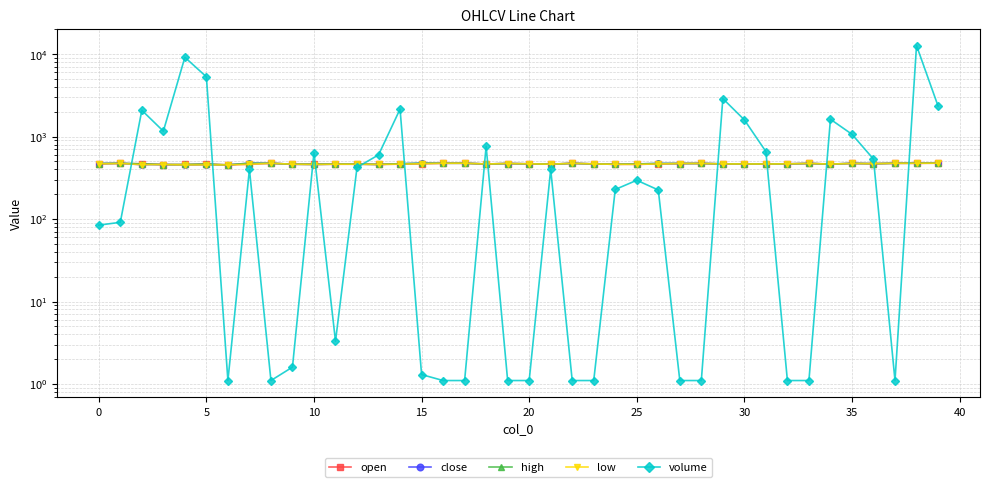

True or false: close and low intersect in this chart.

False